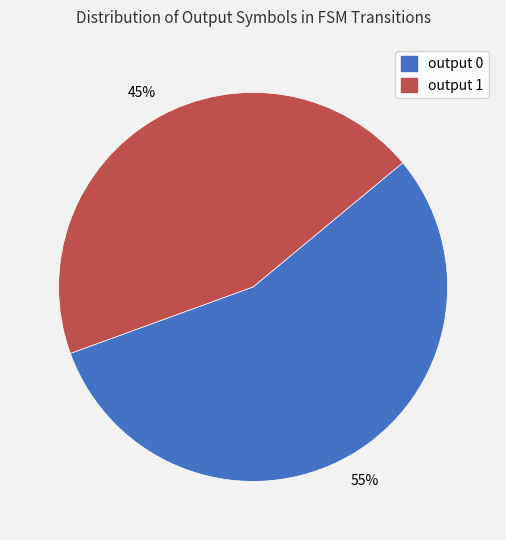

To the nearest percent, what is the combined percentage of output 0 and output 1?

100%